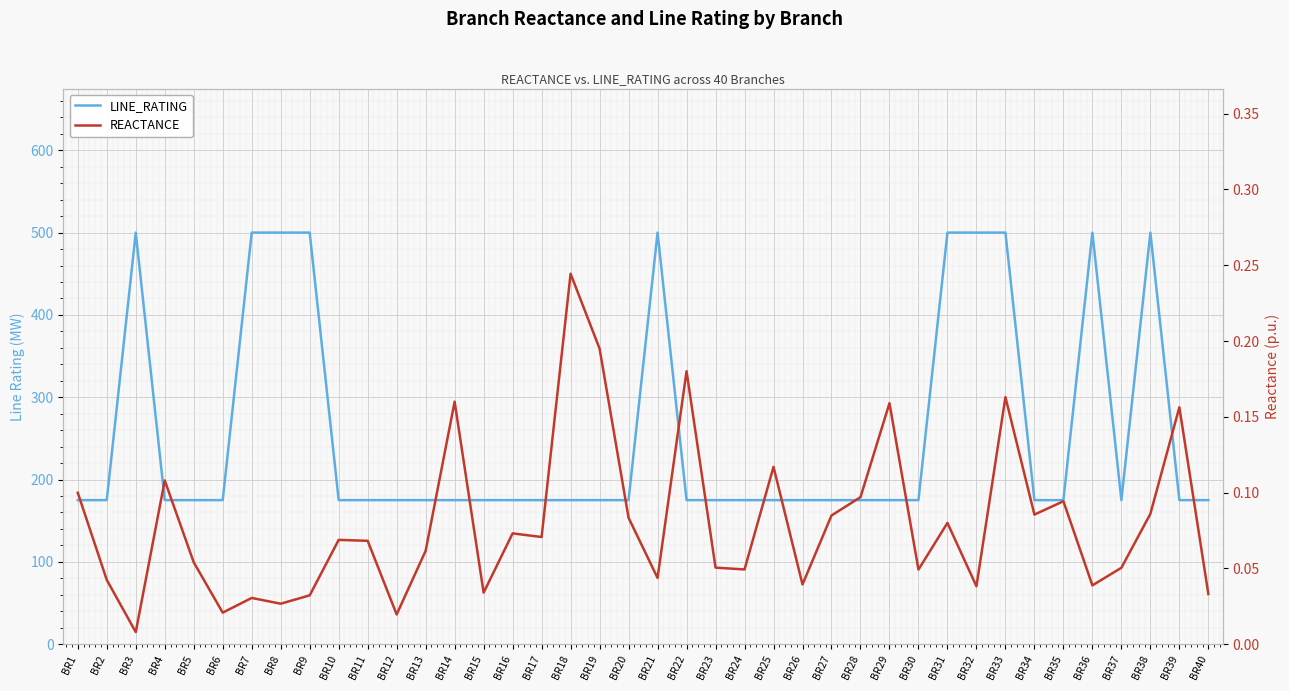

True or false: LINE_RATING has more than 1 points higher than both neighbors.

True